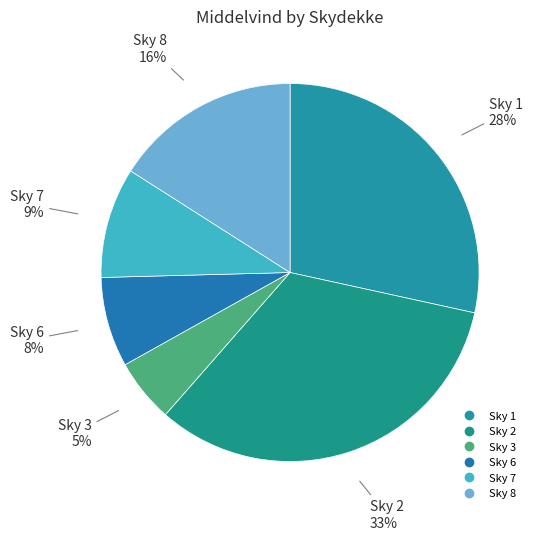

How many segments does this pie chart have?

6